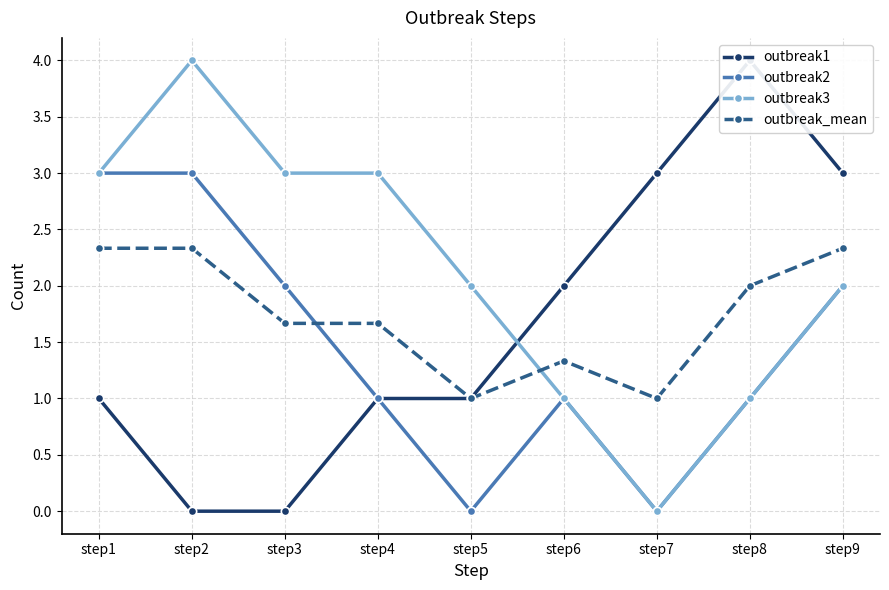

What is the value of the outbreak_mean point at the 6th from the left?

1.3